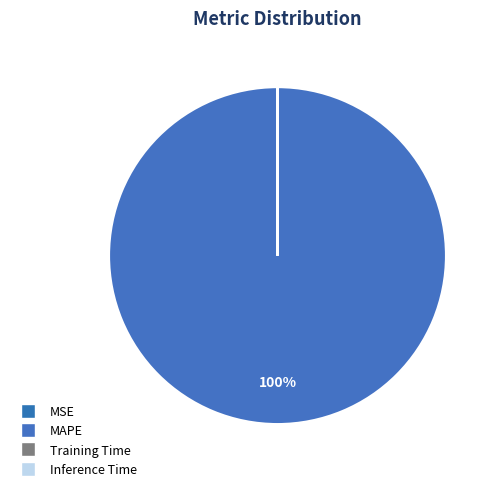

Which slice is the largest?

MAPE